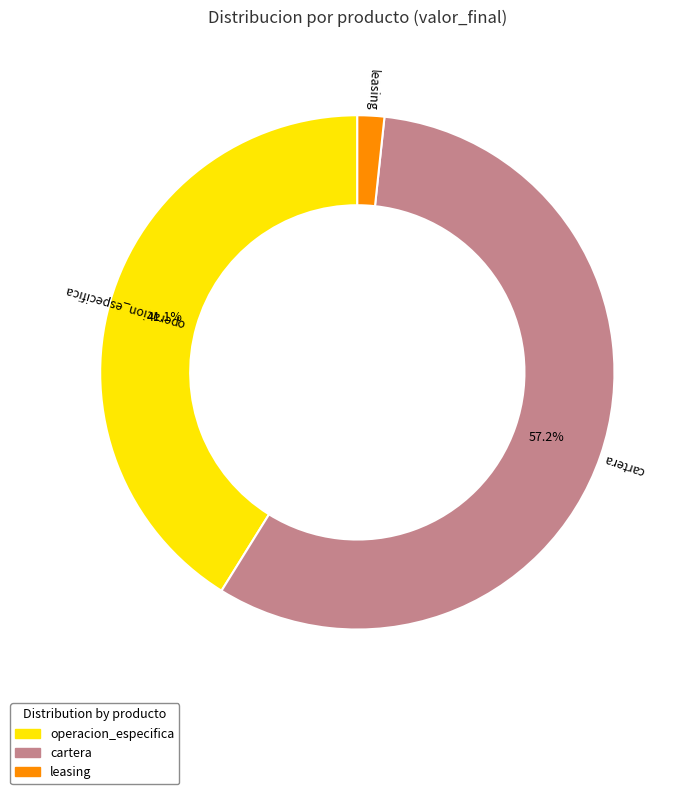

Is there any slice that represents more than half of the pie?

Yes